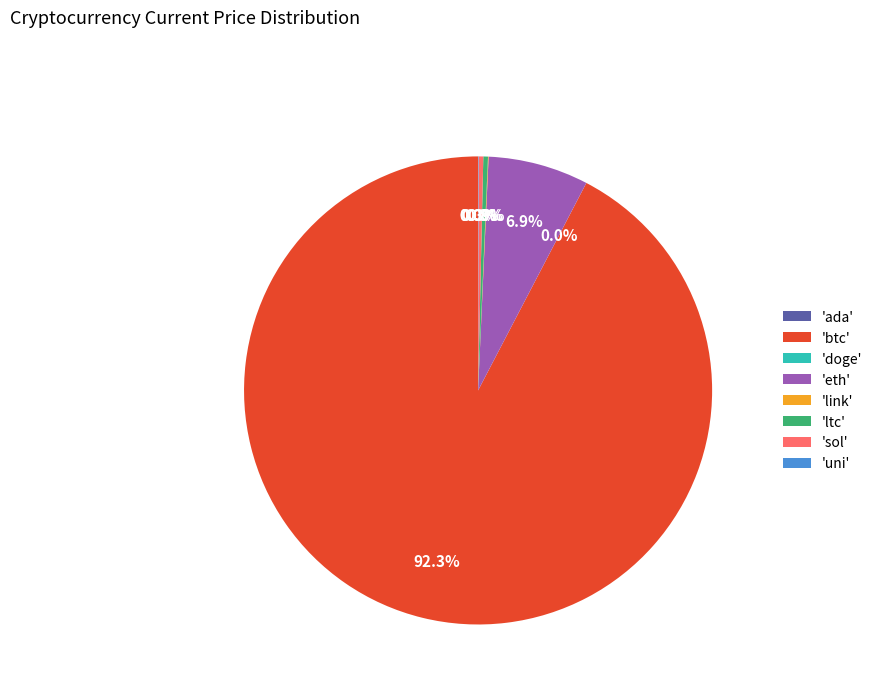

Is 'ltc' the majority of the pie?

No